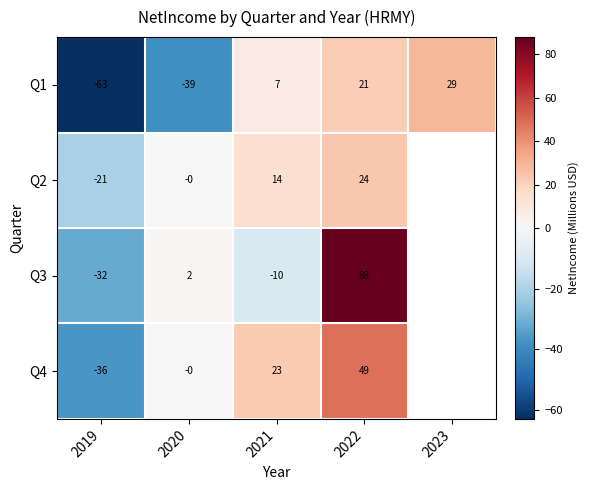

Is it true that Q4 equals -36.4 at 2019?

True